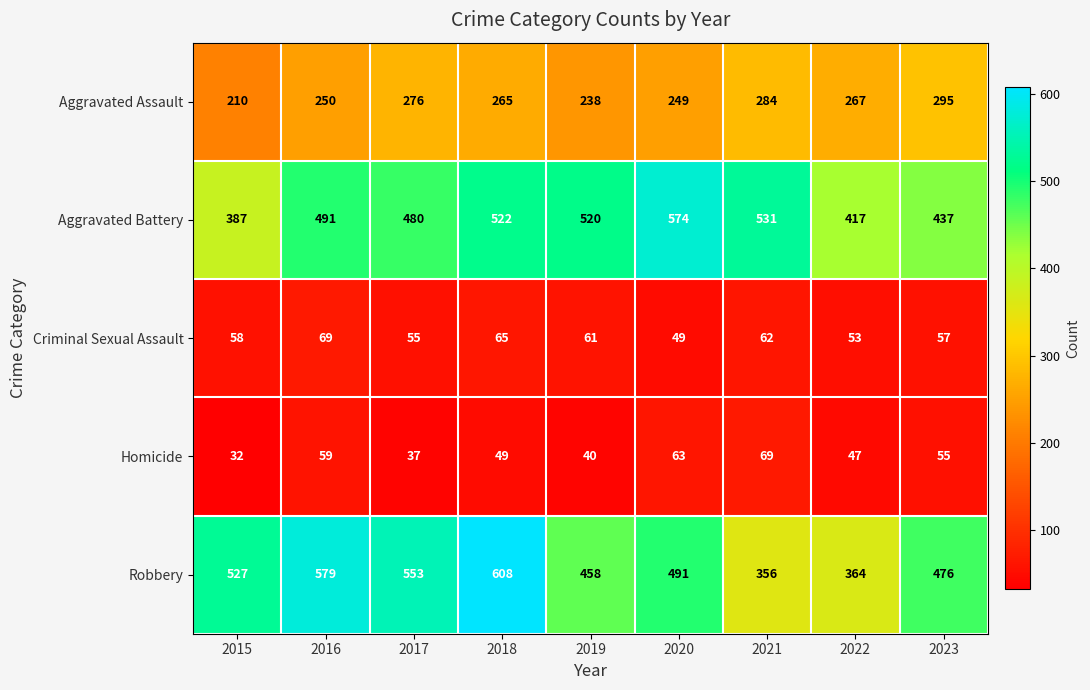

How many data points does each series have?

9